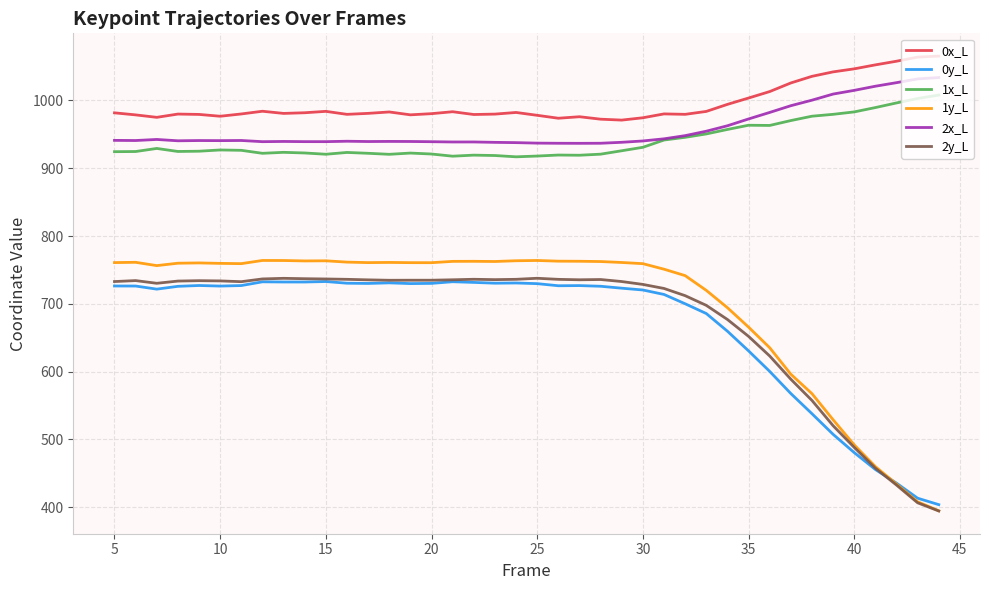

What is the sum of all 1x_L values?

37613.1